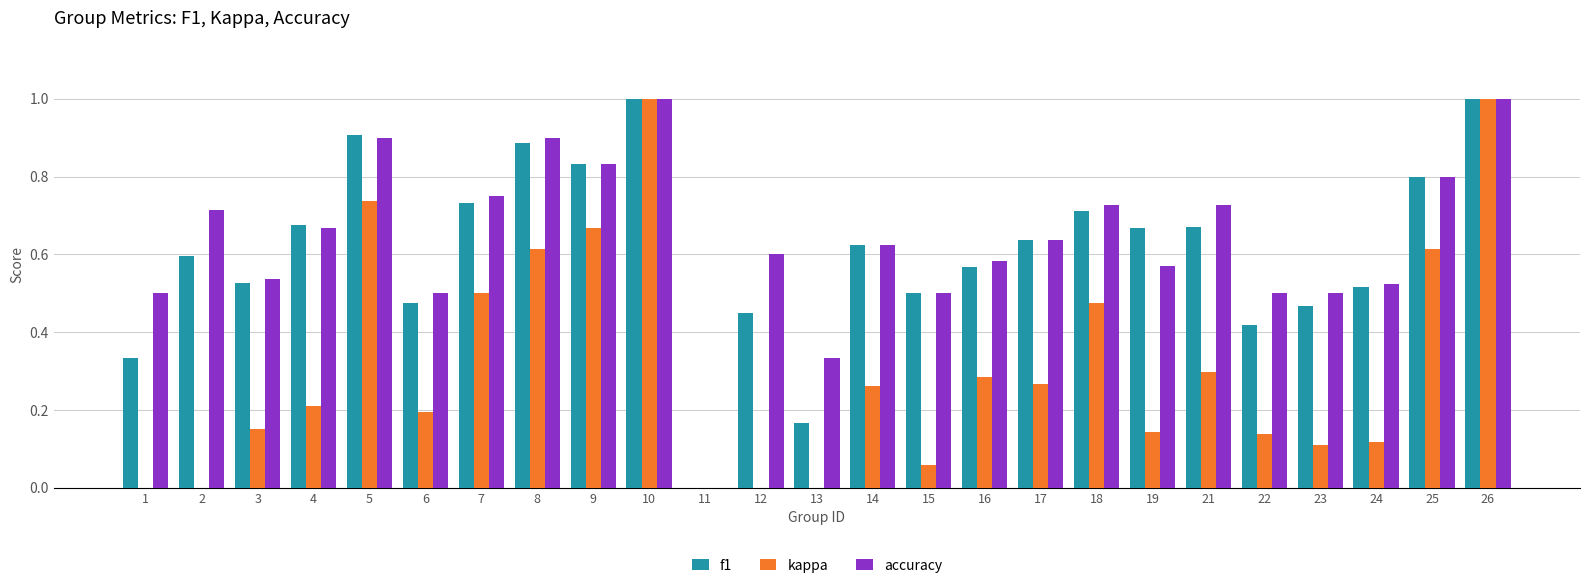

What is the sum of the f1 values at 21 and 6?

1.1